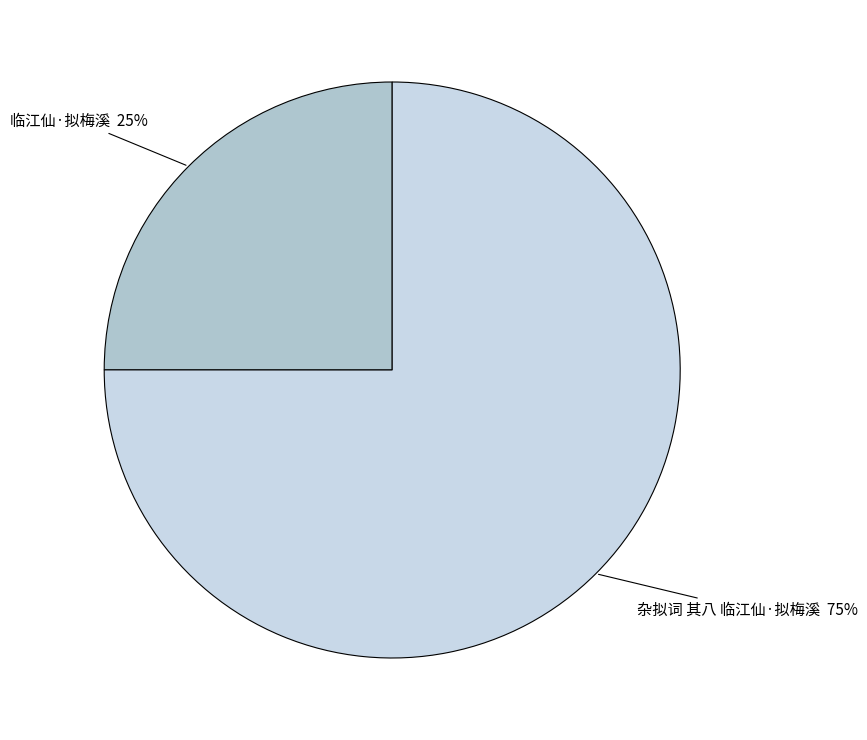

To the nearest percent, what is the average slice percentage?

50%